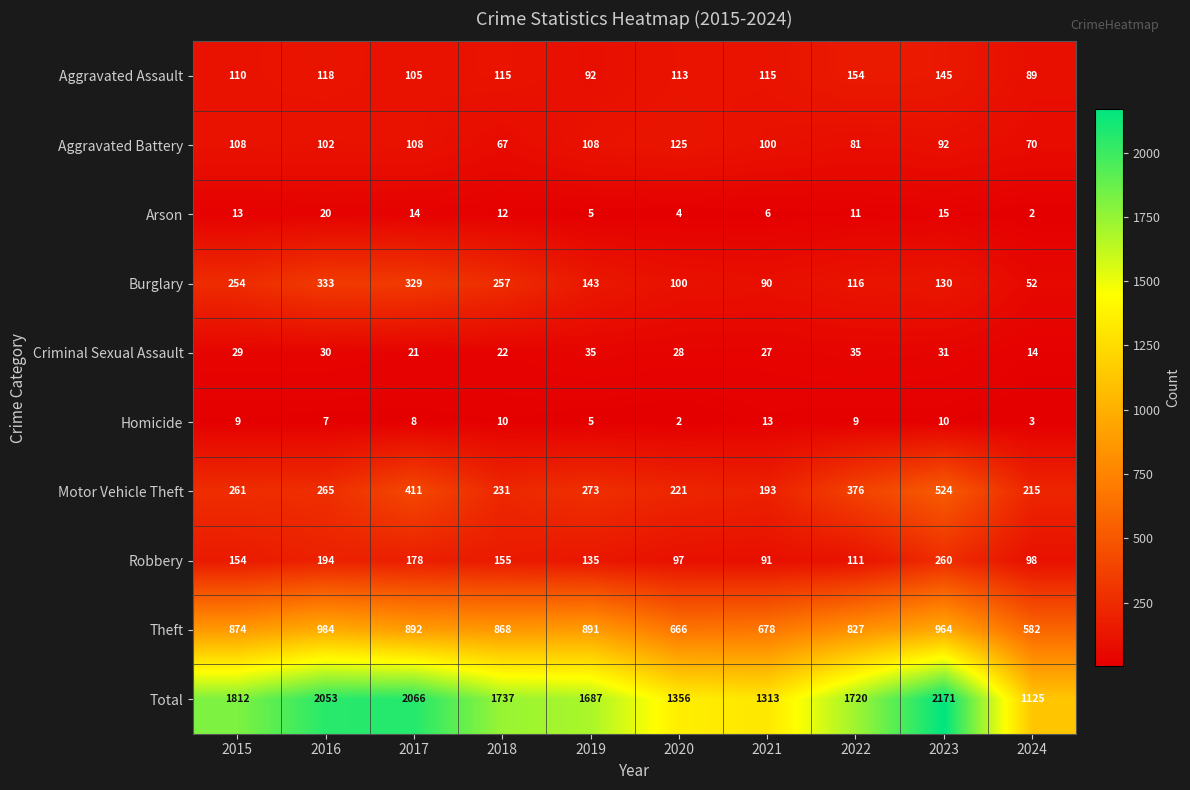

What is the difference between the maximum and second lowest values in the Motor Vehicle Theft series?

309